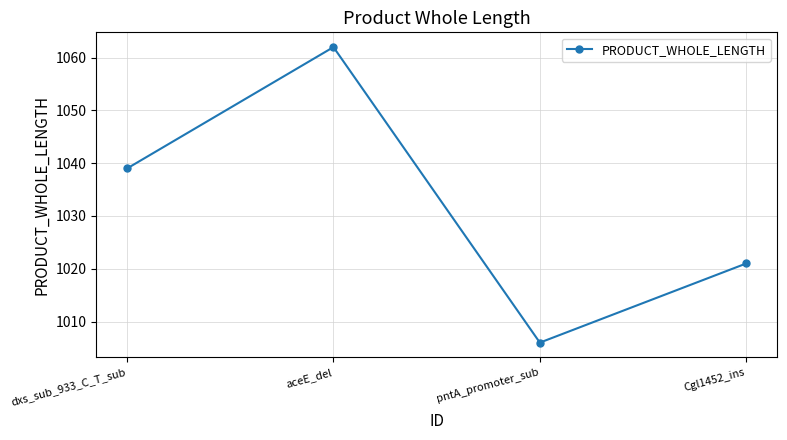

What is the label of the 3rd point from the left?

pntA_promoter_sub